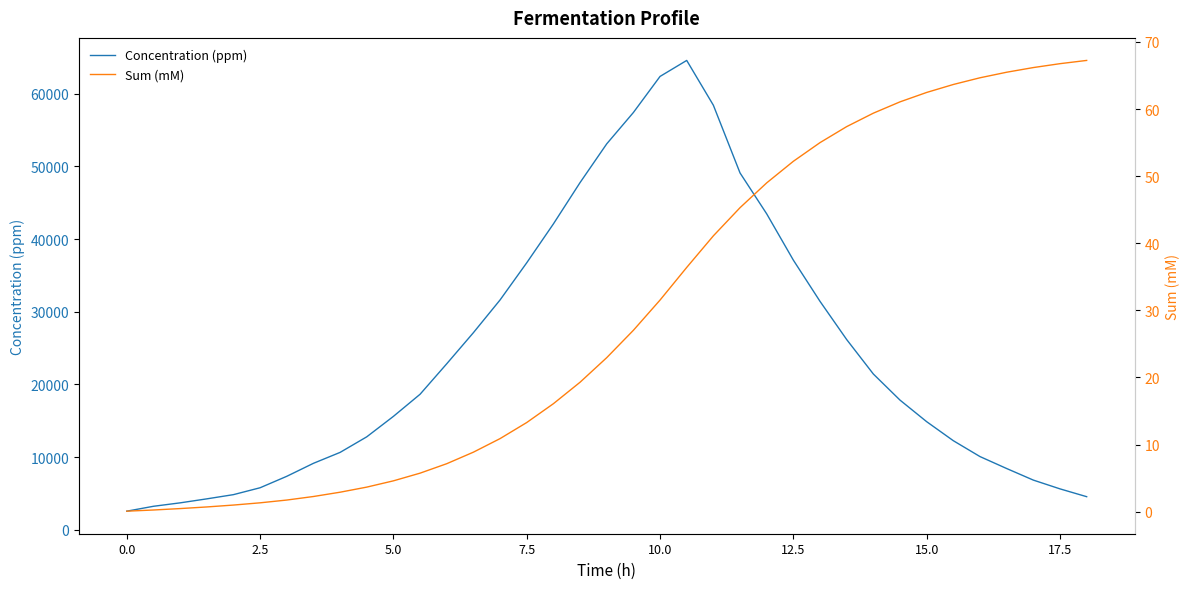

What is the minimum value for Concentration (ppm)?

2543.2